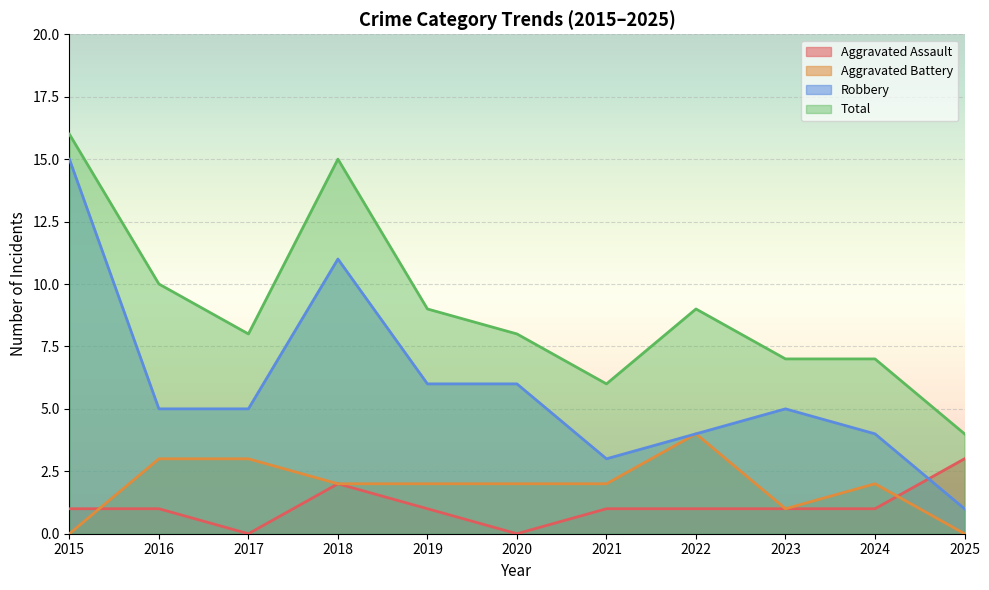

Reading left to right, transcribe all the data shown in this chart.

Aggravated Assault: 2015=1	2016=1	2017=0	2018=2	2019=1	2020=0	2021=1	2022=1	2023=1	2024=1	2025=3
Aggravated Battery: 2015=0	2016=3	2017=3	2018=2	2019=2	2020=2	2021=2	2022=4	2023=1	2024=2	2025=0
Robbery: 2015=15	2016=5	2017=5	2018=11	2019=6	2020=6	2021=3	2022=4	2023=5	2024=4	2025=1
Total: 2015=16	2016=10	2017=8	2018=15	2019=9	2020=8	2021=6	2022=9	2023=7	2024=7	2025=4